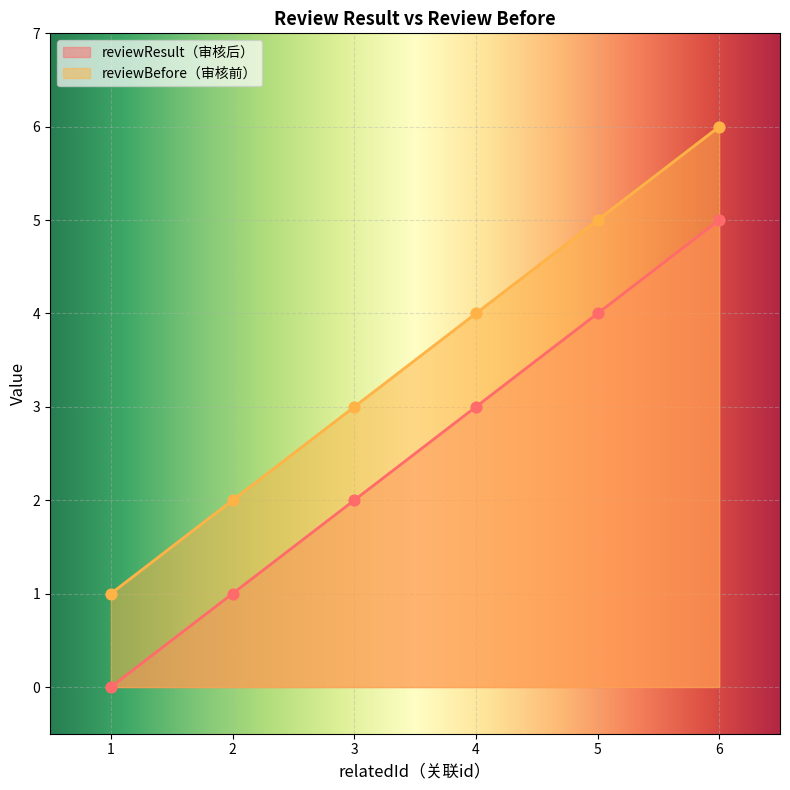

What are all the series names shown in the legend?

reviewResult（审核后）, reviewBefore（审核前）